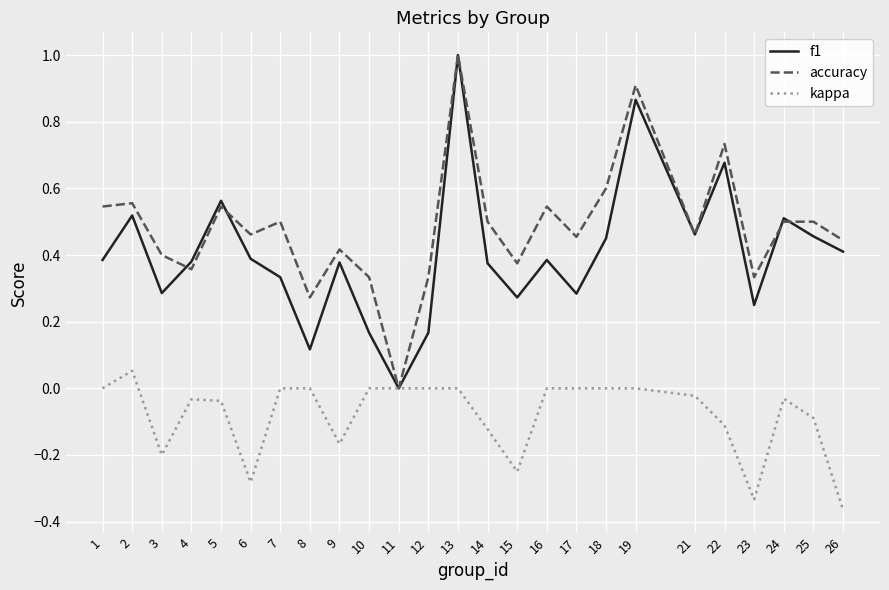

Which category has the highest value across all series?

13